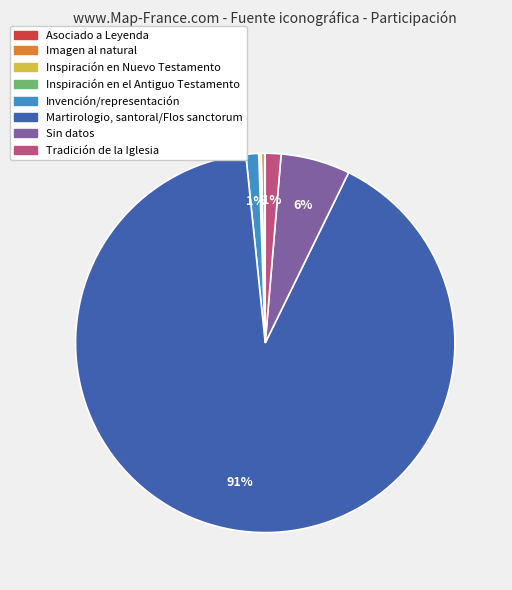

True or false: Sin datos accounts for 6% of the total.

True